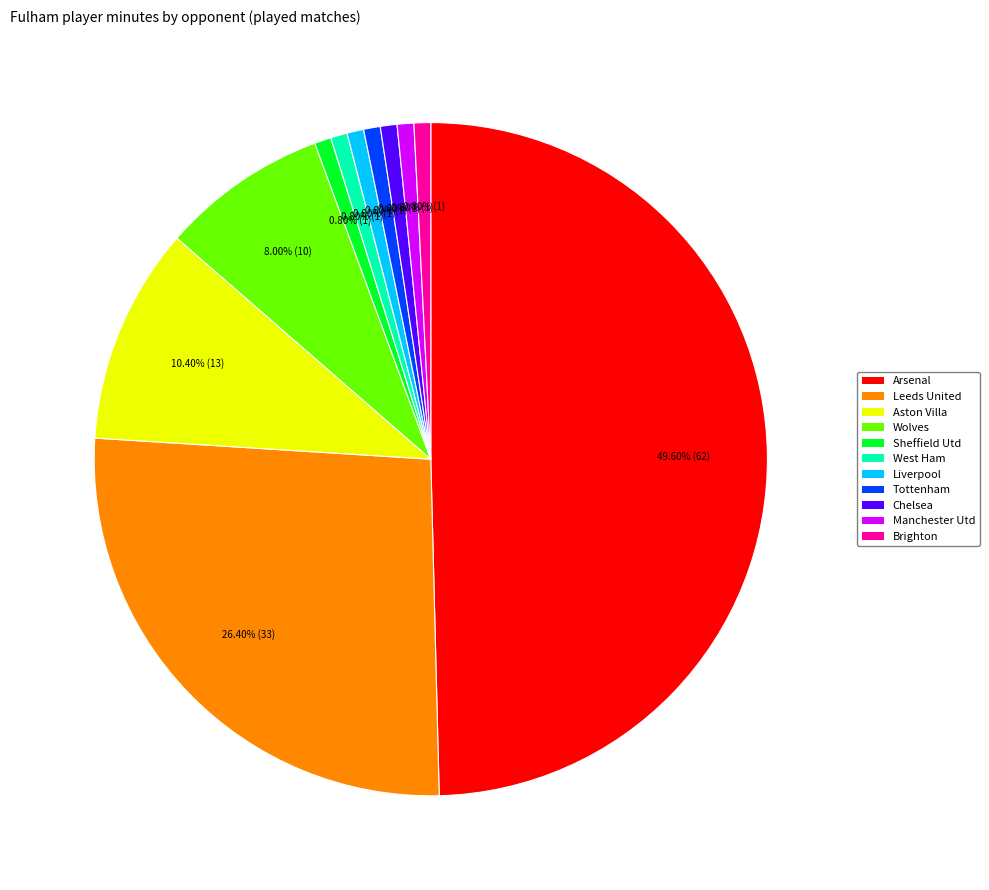

To the nearest percent, what is the difference between the largest and smallest slice percentages?

49%